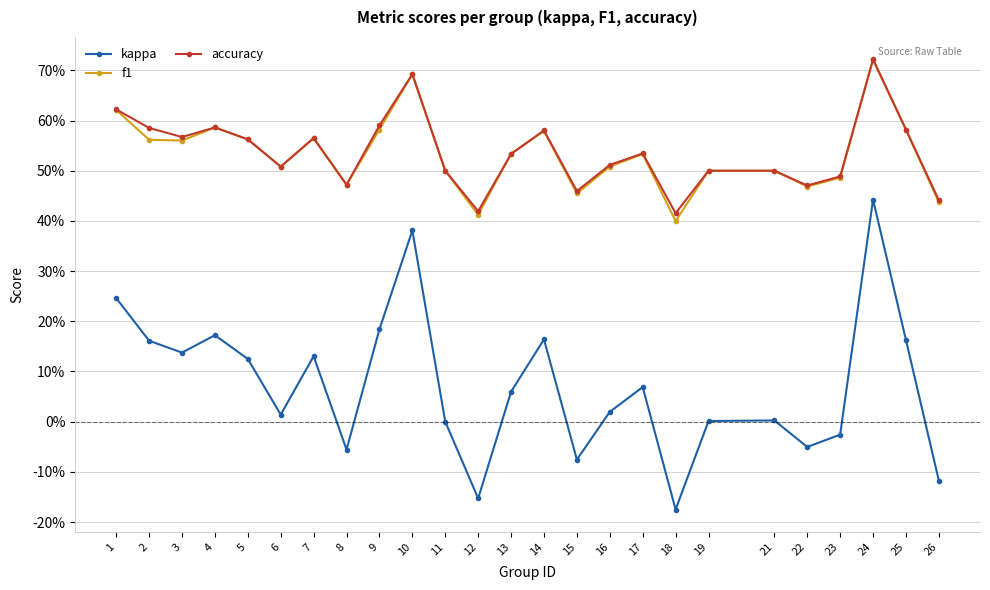

List the series in order of their peak value, highest first.

accuracy, f1, kappa